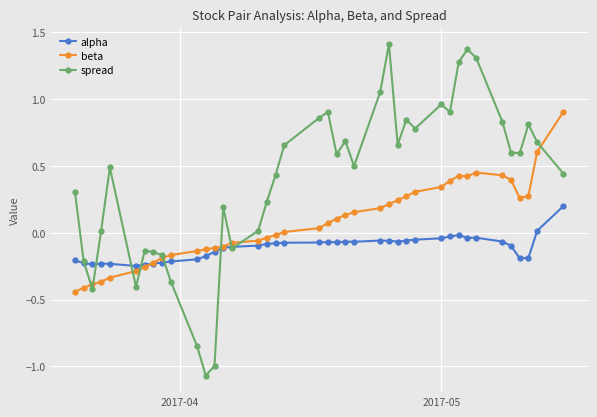

Which series has the largest total across all categories?

spread